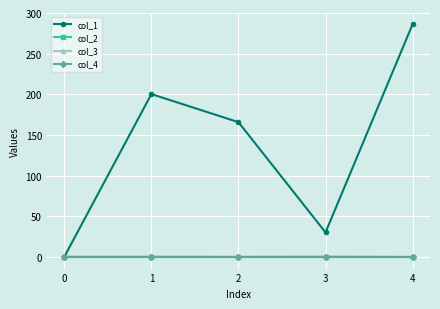

Does the chart have visible grid lines?

Yes